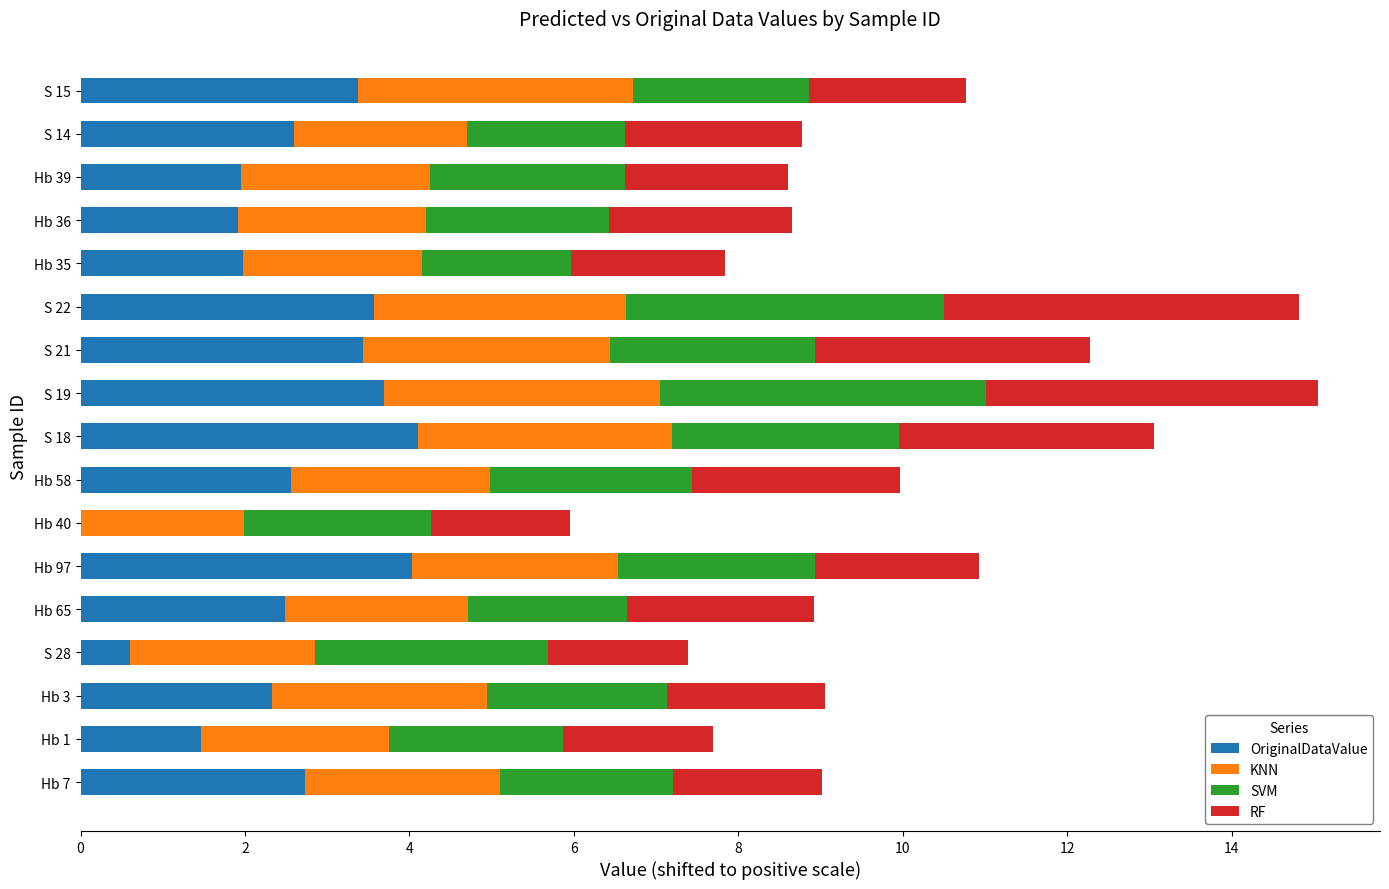

What is the total value across all series at Hb 58?

10.0